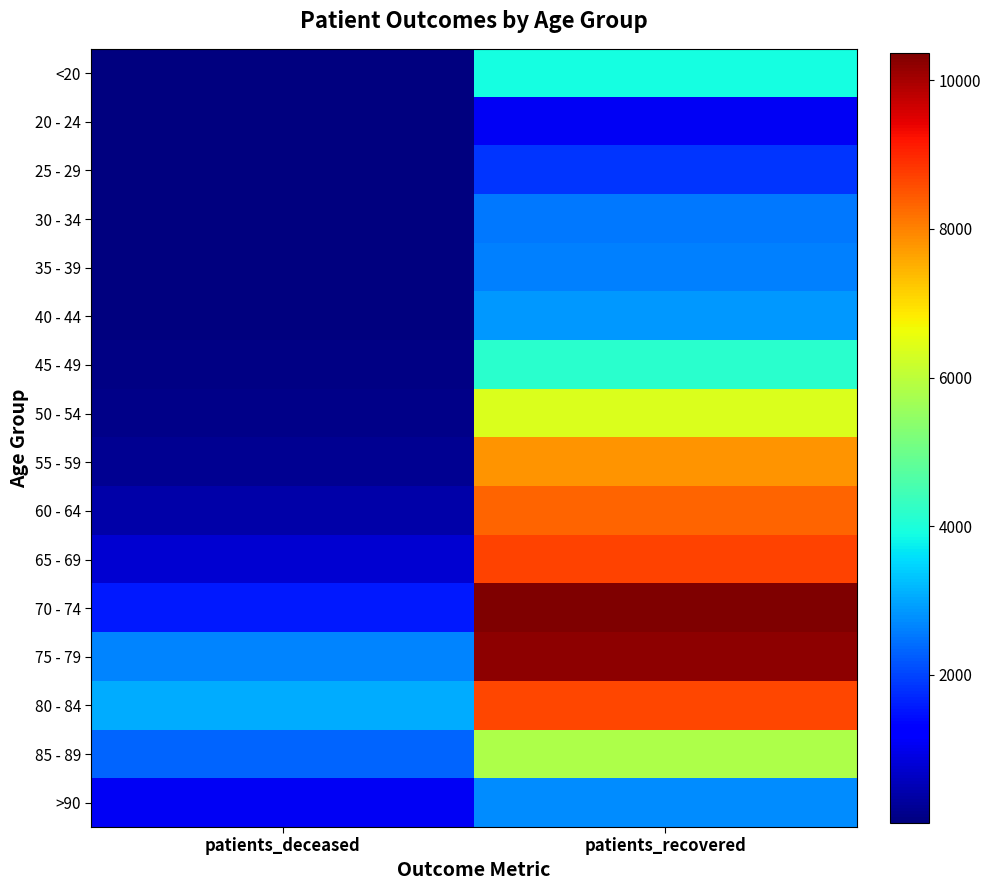

Reading left to right, list all the values displayed in this chart.

<20: patients_deceased=15	patients_recovered=3929
20 - 24: patients_deceased=3	patients_recovered=1089
25 - 29: patients_deceased=3	patients_recovered=1853
30 - 34: patients_deceased=15	patients_recovered=2554
35 - 39: patients_deceased=16	patients_recovered=2604
40 - 44: patients_deceased=22	patients_recovered=2870
45 - 49: patients_deceased=44	patients_recovered=4150
50 - 54: patients_deceased=115	patients_recovered=6375
55 - 59: patients_deceased=200	patients_recovered=7803
60 - 64: patients_deceased=395	patients_recovered=8341
65 - 69: patients_deceased=769	patients_recovered=8672
70 - 74: patients_deceased=1563	patients_recovered=10371
75 - 79: patients_deceased=2636	patients_recovered=10242
80 - 84: patients_deceased=3051	patients_recovered=8664
85 - 89: patients_deceased=2327	patients_recovered=5814
>90: patients_deceased=1087	patients_recovered=2729